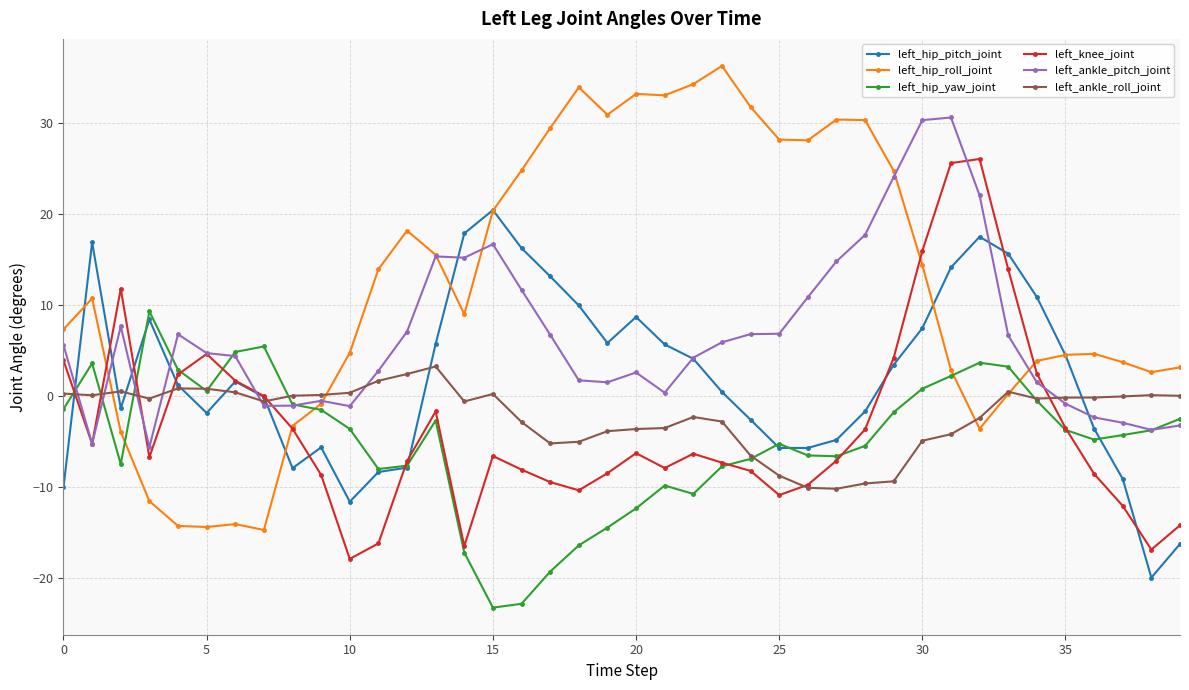

Which series has the largest total across all categories?

left_hip_roll_joint